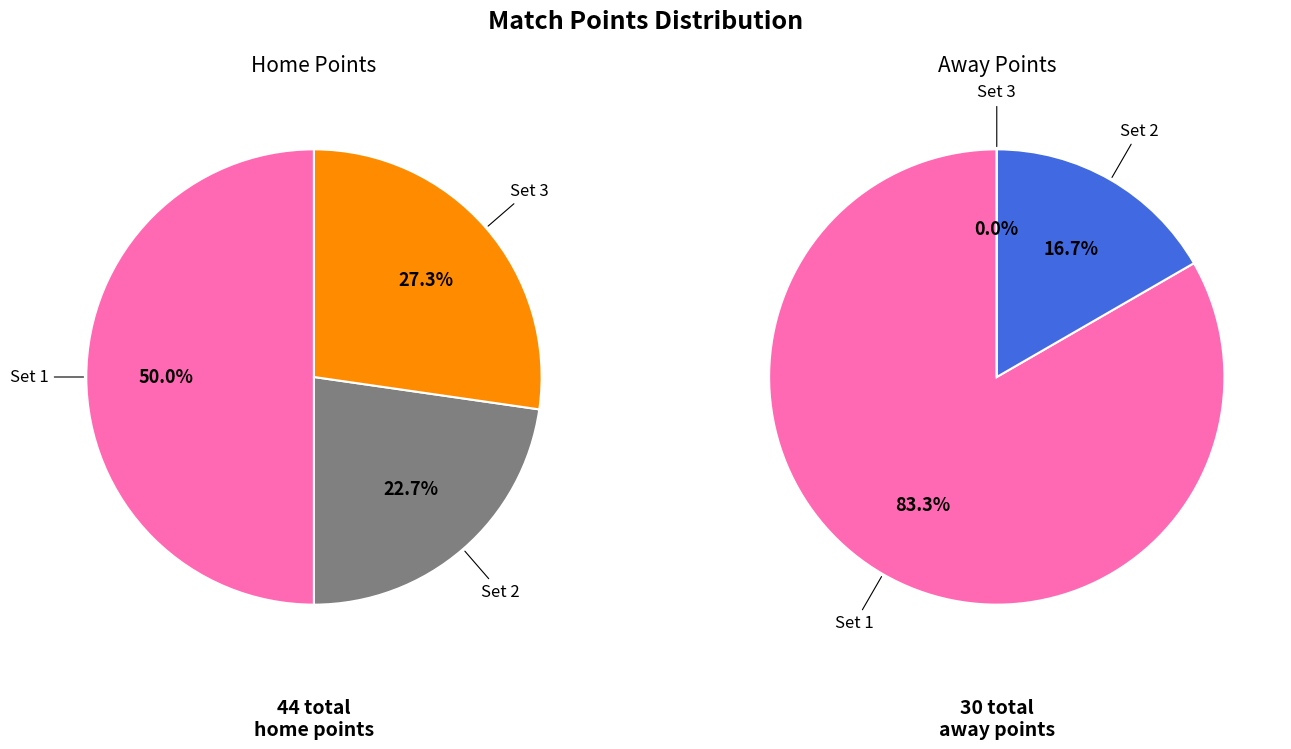

To the nearest percent, what is the average slice percentage?

33%